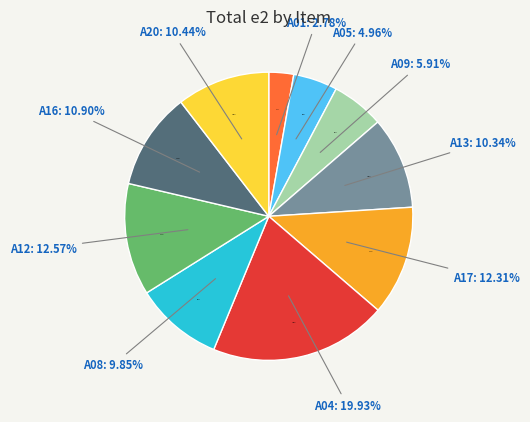

Between a01 and a12, which is larger?

a12